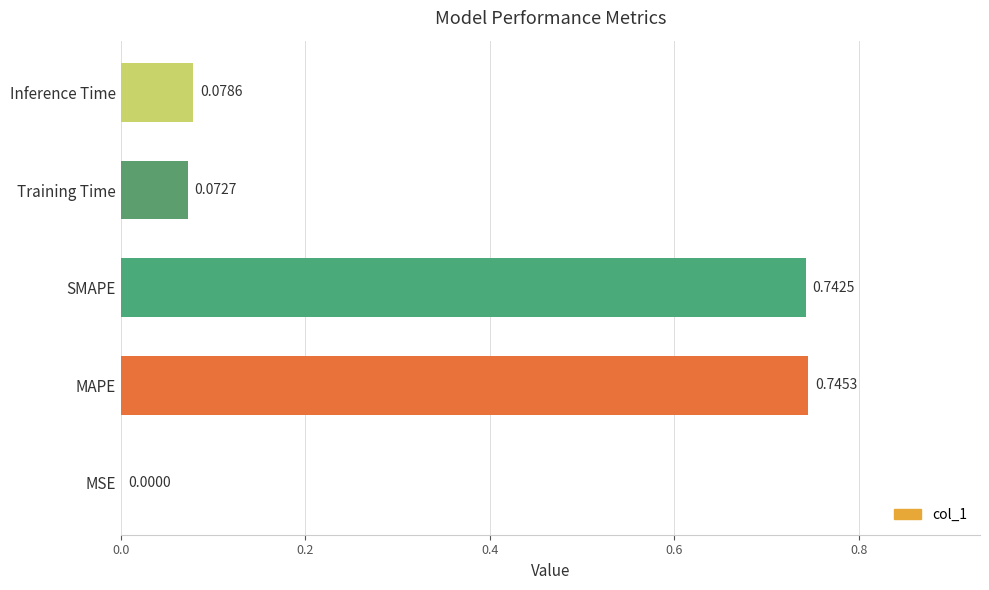

Which category has the highest value across all series?

MAPE